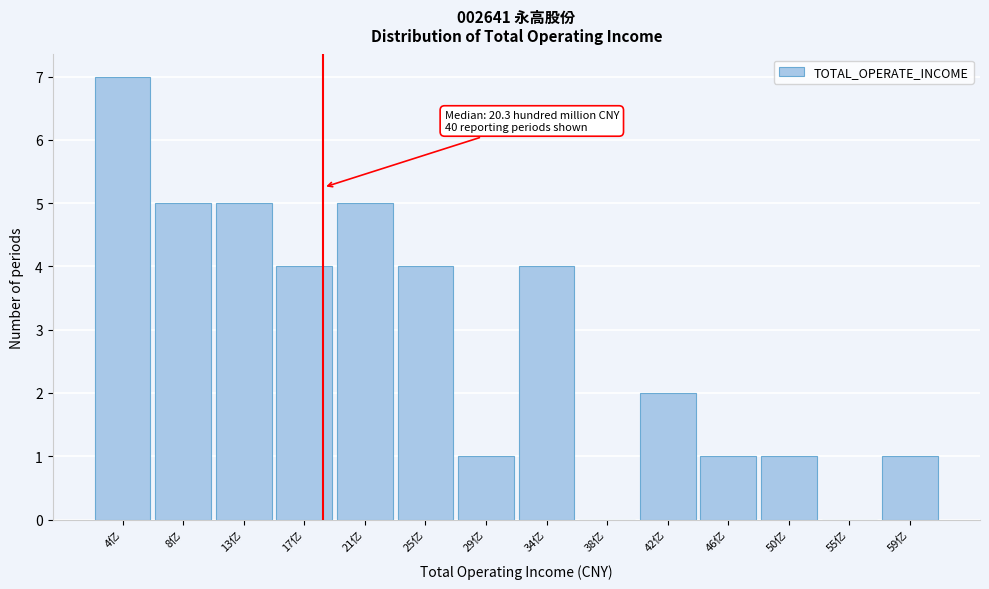

Reading left to right, extract all data points from this chart.

4亿=7	8亿=5	13亿=5	17亿=4	21亿=5	25亿=4	29亿=1	34亿=4	38亿=0	42亿=2	46亿=1	50亿=1	55亿=0	59亿=1